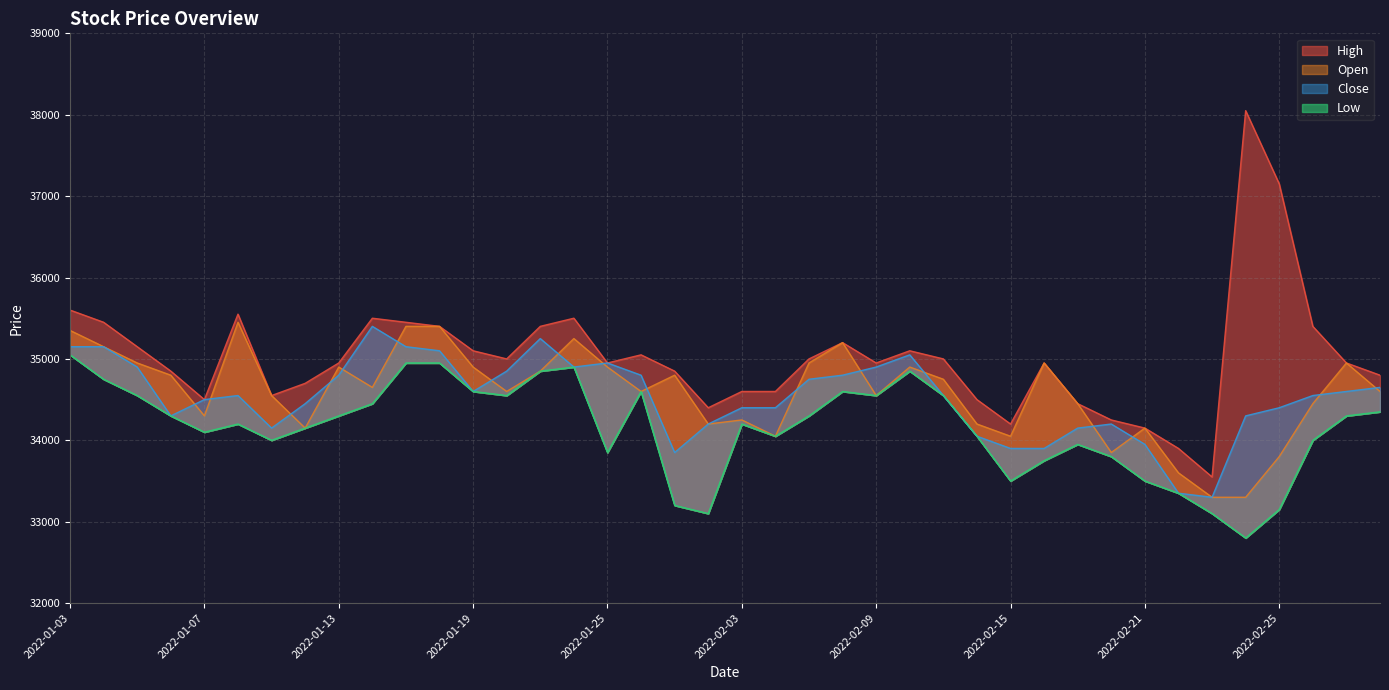

True or false: High and Low intersect in this chart.

False